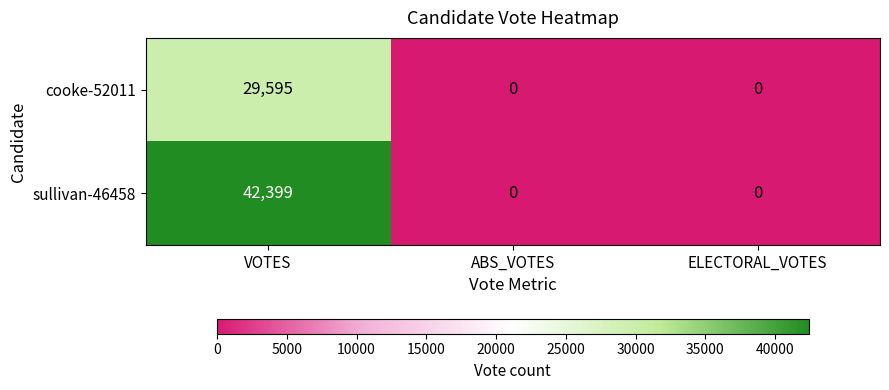

What is the spread (max minus min) of values at VOTES?

12804